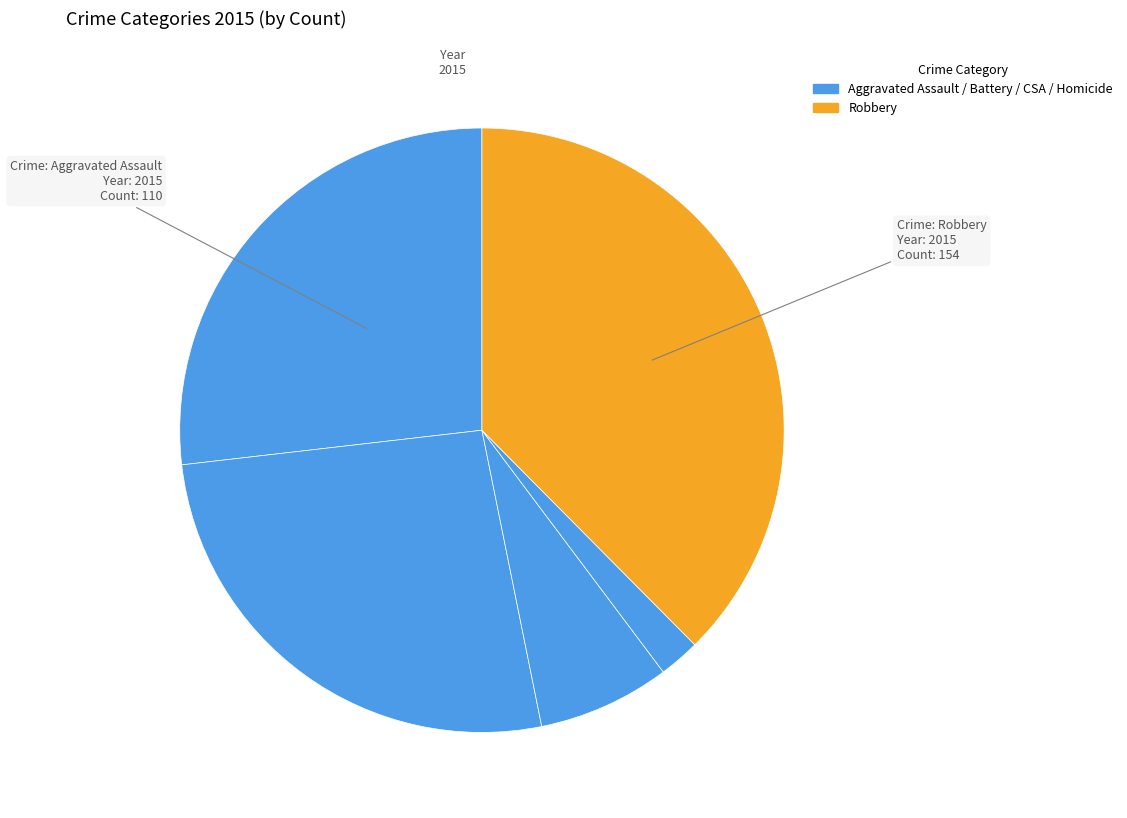

How many slices are in this pie chart?

5